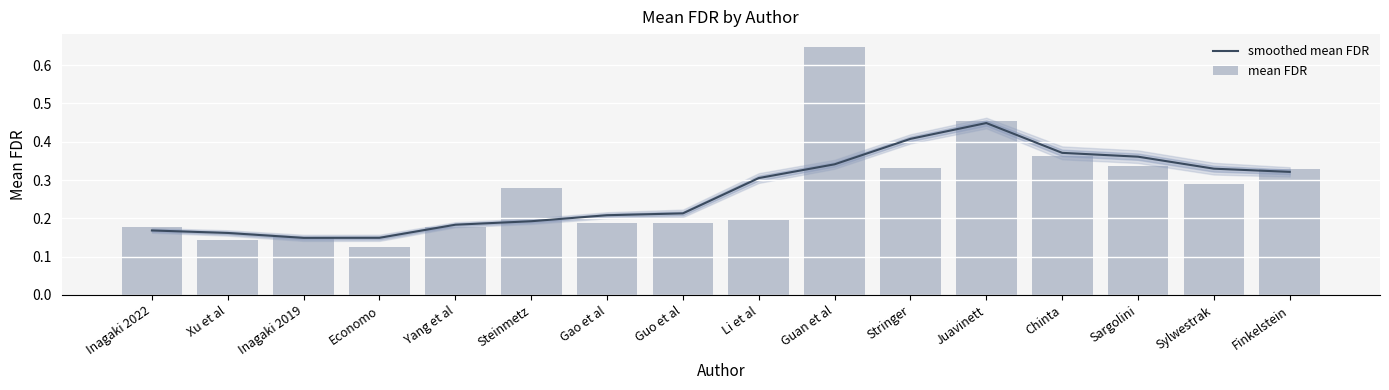

What is the maximum value shown in the chart?

0.6